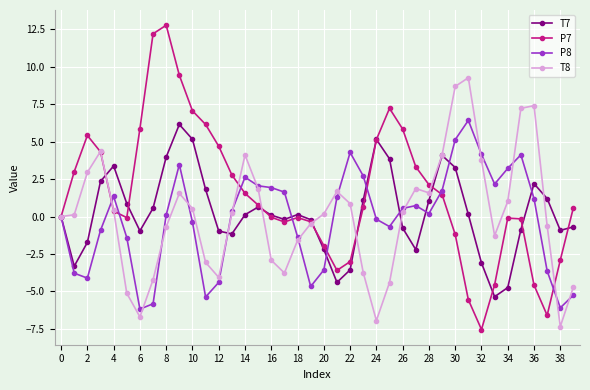

How many lines are shown in the chart?

4